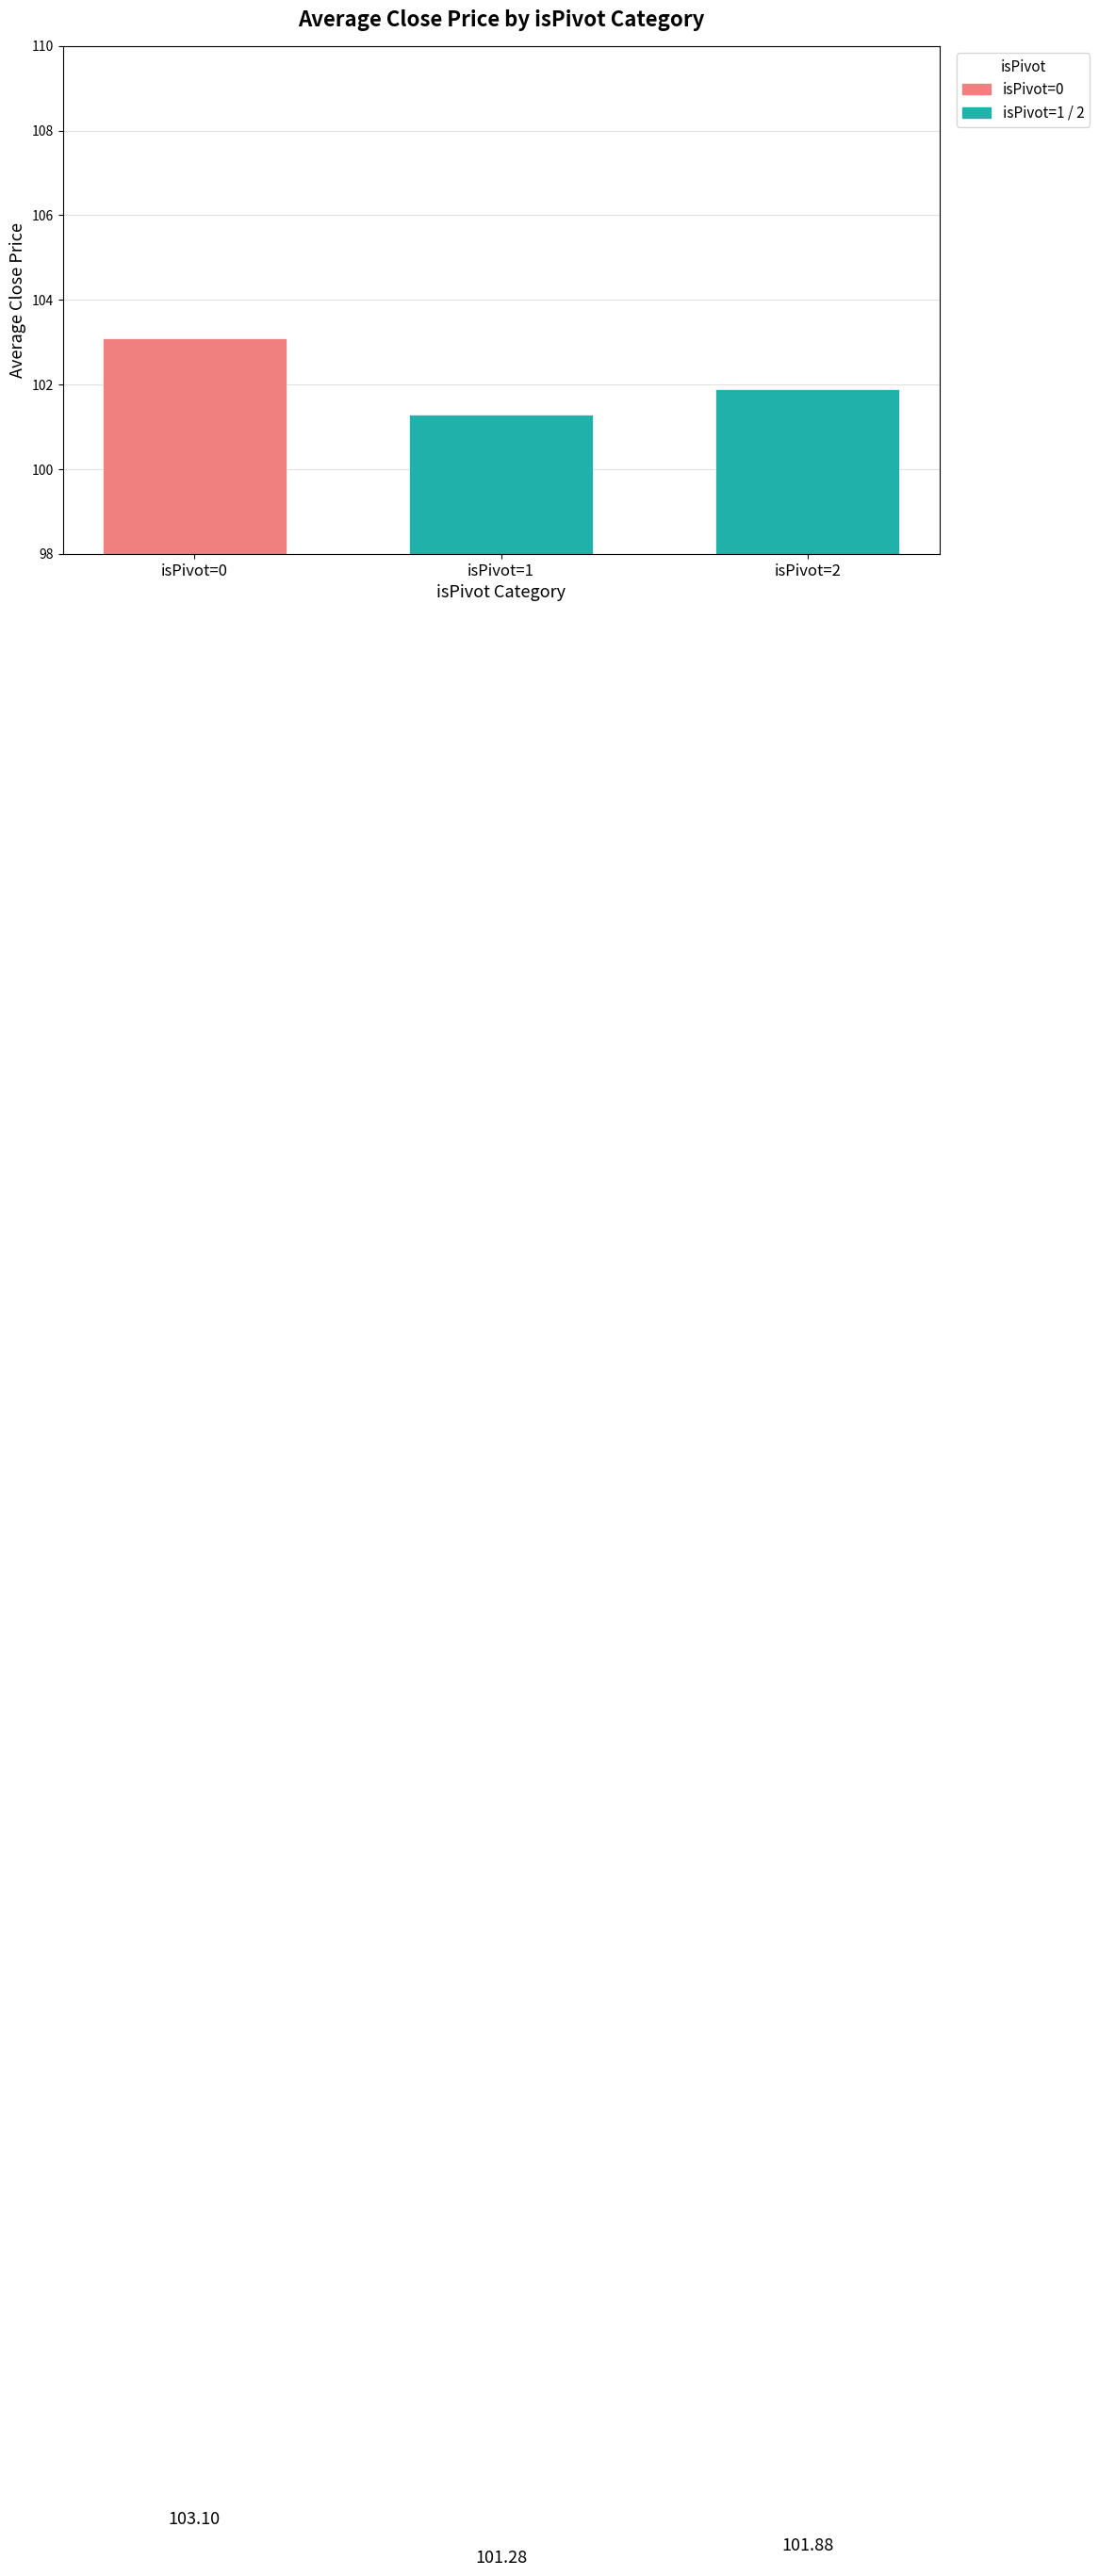

Reading right to left, transcribe all the data shown in this chart.

101.9	101.3	103.1